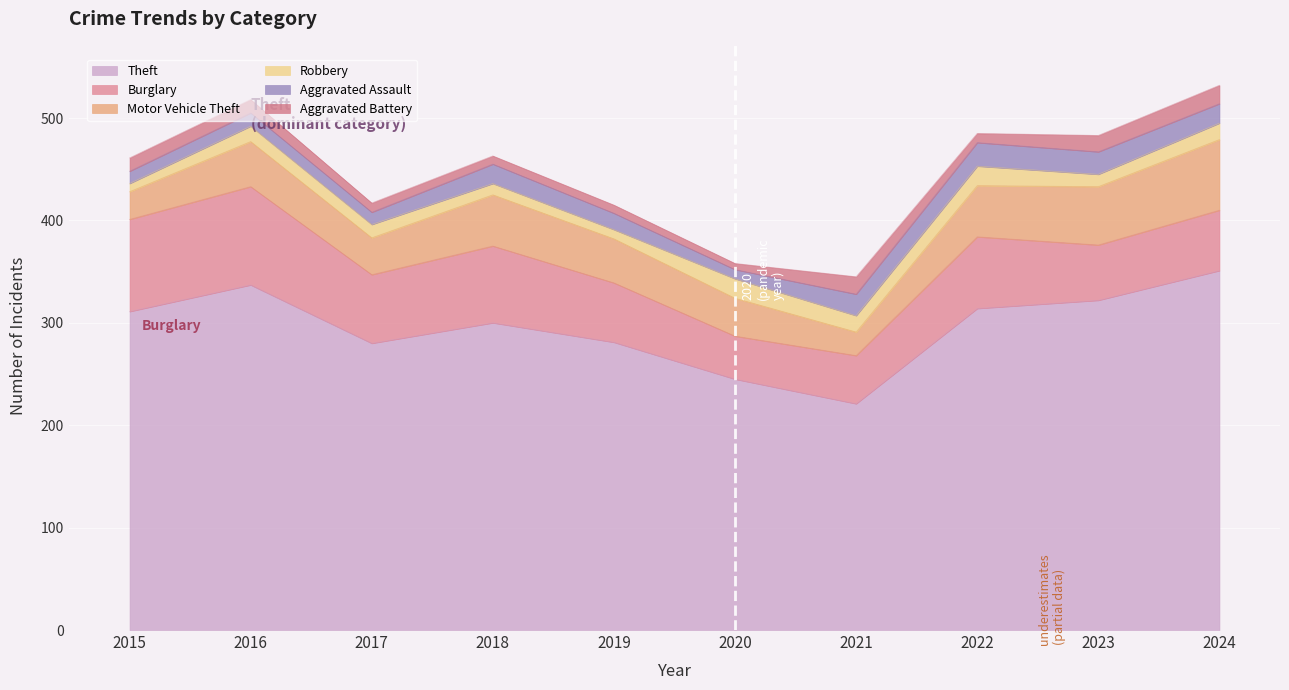

What is the highest value of the Theft series?

351